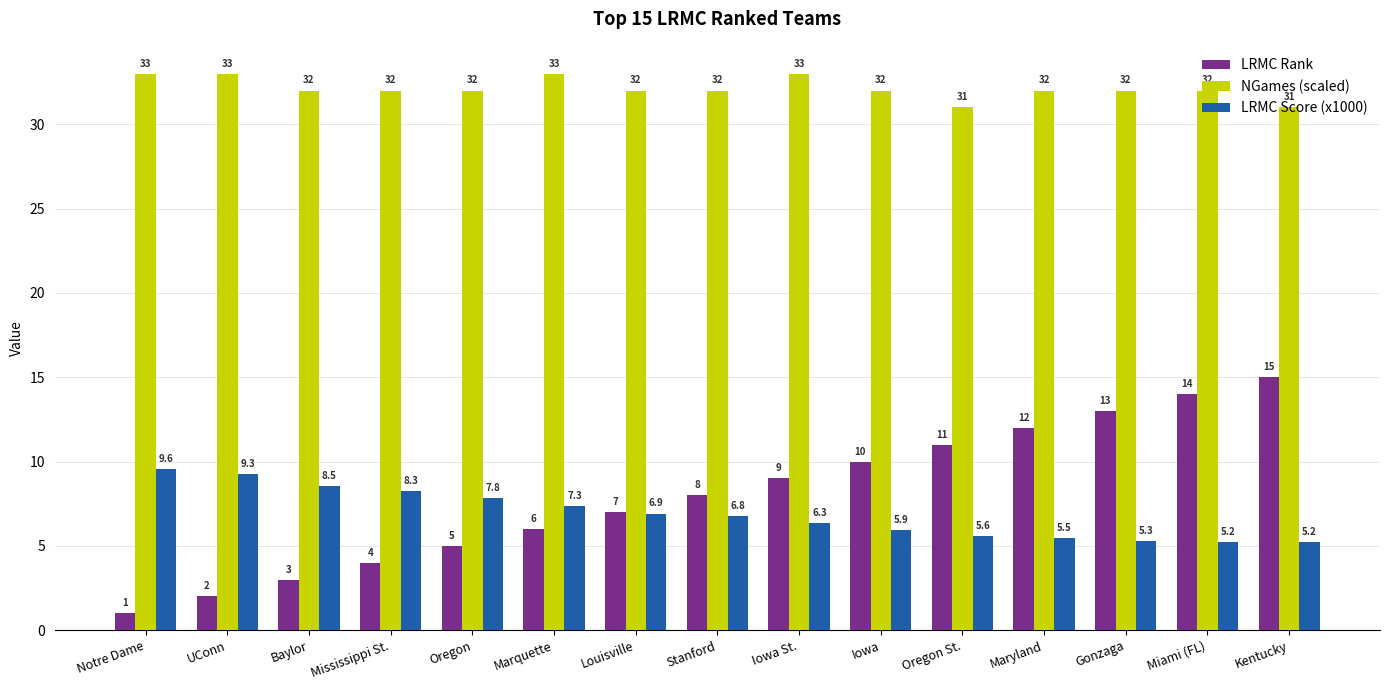

How many bars are there in each group?

3